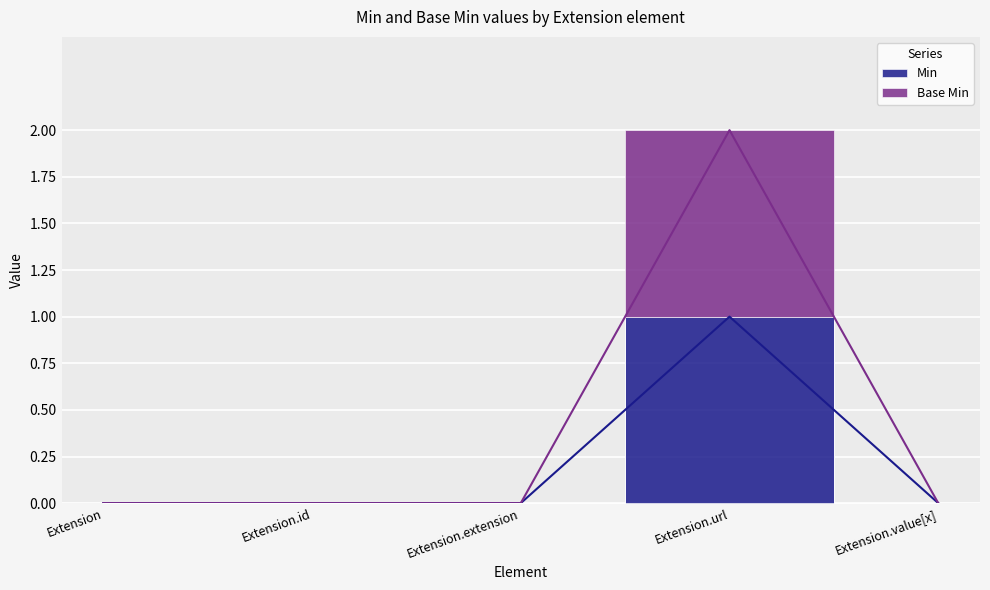

Between Extension.value[x] and Extension.id, which is larger?

Extension.value[x]